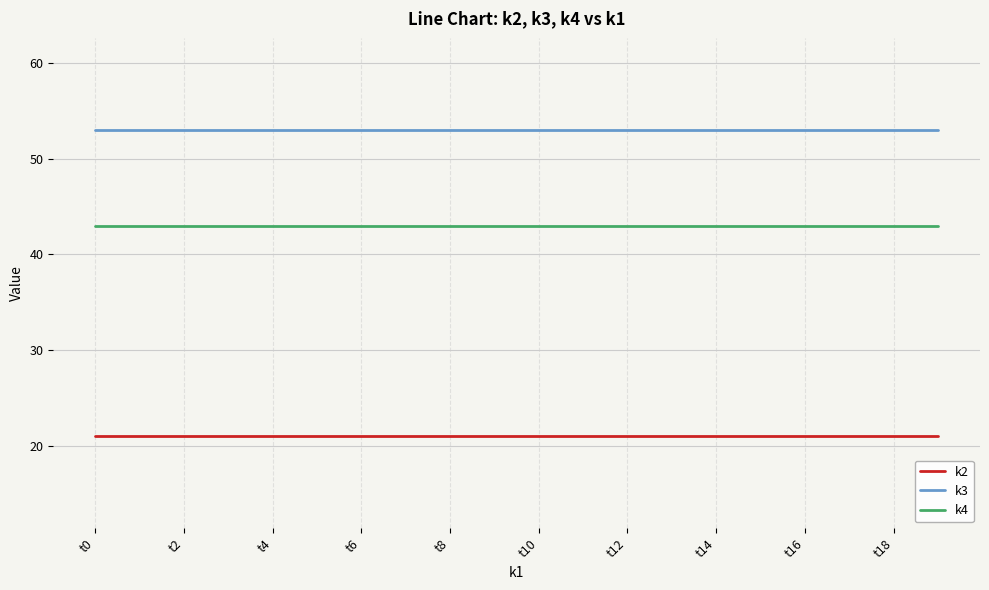

What is the minimum value for k4?

43